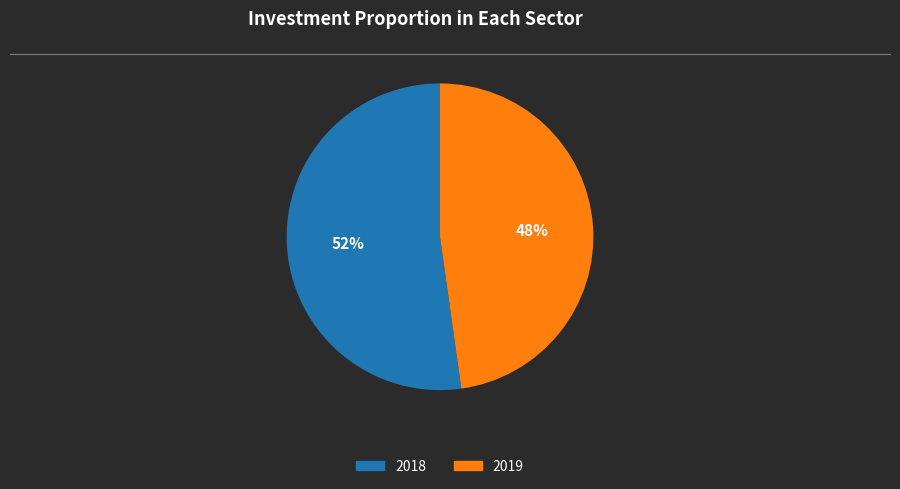

Is the sum of 2019 and 2018 greater than half?

Yes